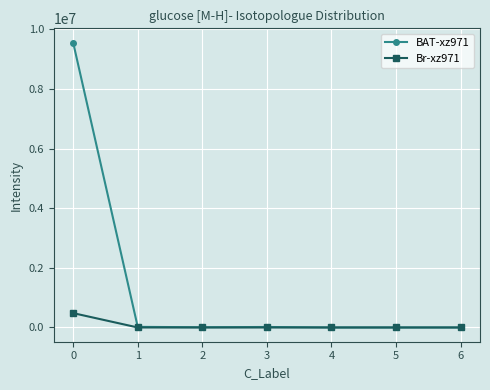

List the series in order of their overall mean, highest first.

BAT-xz971, Br-xz971